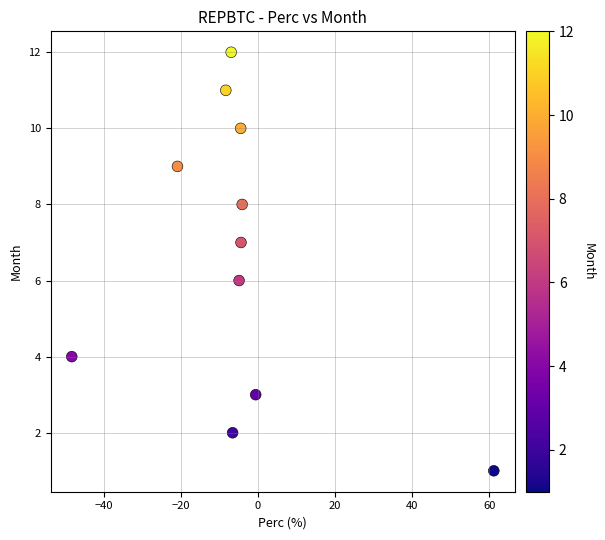

What is the average Y value?

7